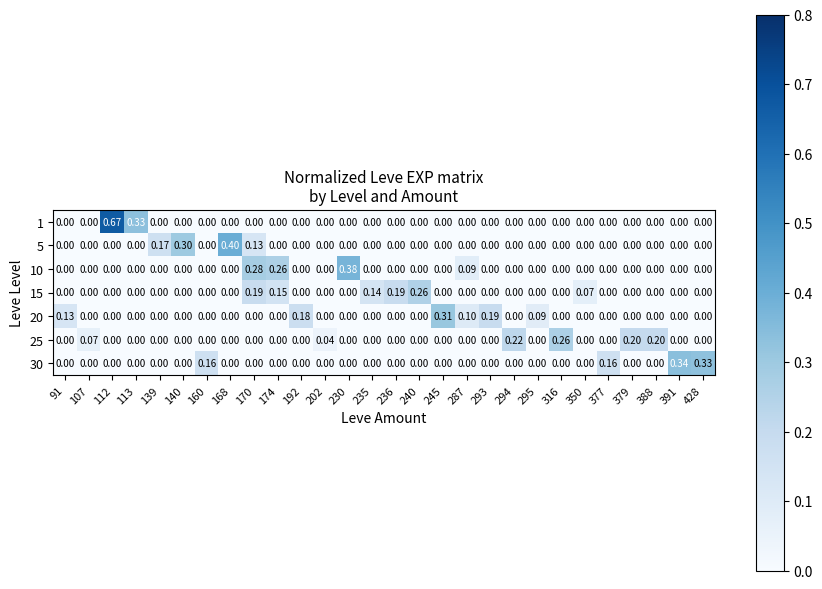

Which series has the widest spread of values?

1